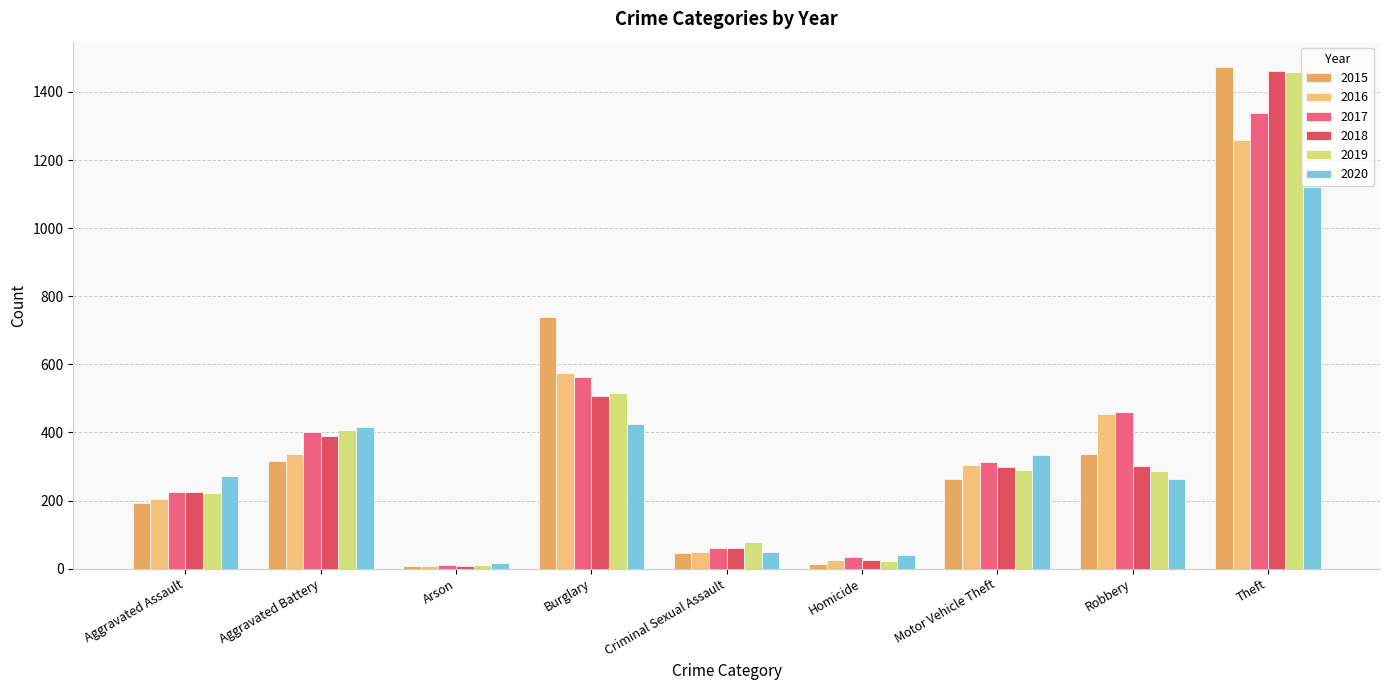

Reading left to right, list all the values displayed in this chart.

2015: 194	316	9	738	46	15	263	337	1474
2016: 206	336	7	576	50	26	304	454	1259
2017: 225	400	10	562	62	33	312	460	1339
2018: 225	389	7	506	60	25	298	301	1461
2019: 223	407	12	517	77	22	290	287	1459
2020: 273	416	17	425	48	41	333	263	1120